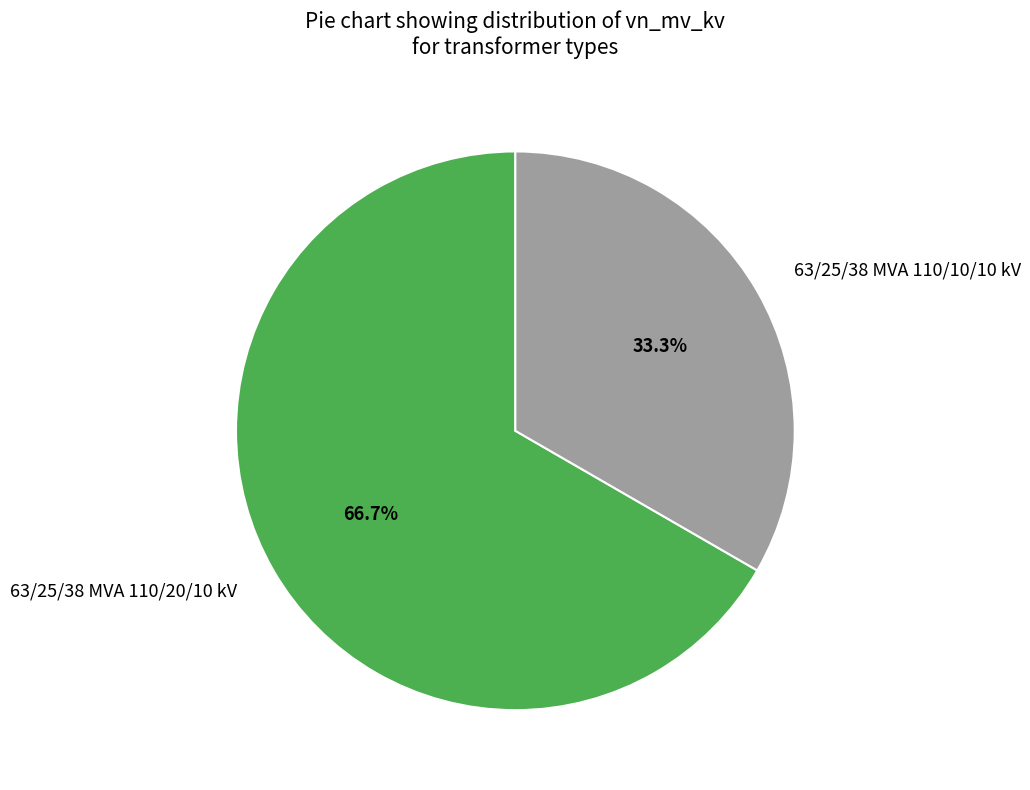

Between 63/25/38 MVA 110/20/10 kV and 63/25/38 MVA 110/10/10 kV, which is larger?

63/25/38 MVA 110/20/10 kV